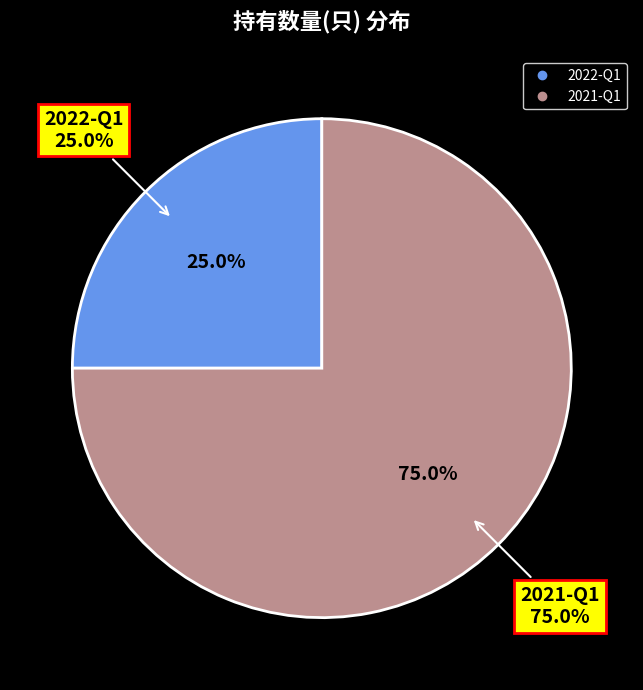

Rank the categories by value from lowest to highest.

2022-Q1, 2021-Q1